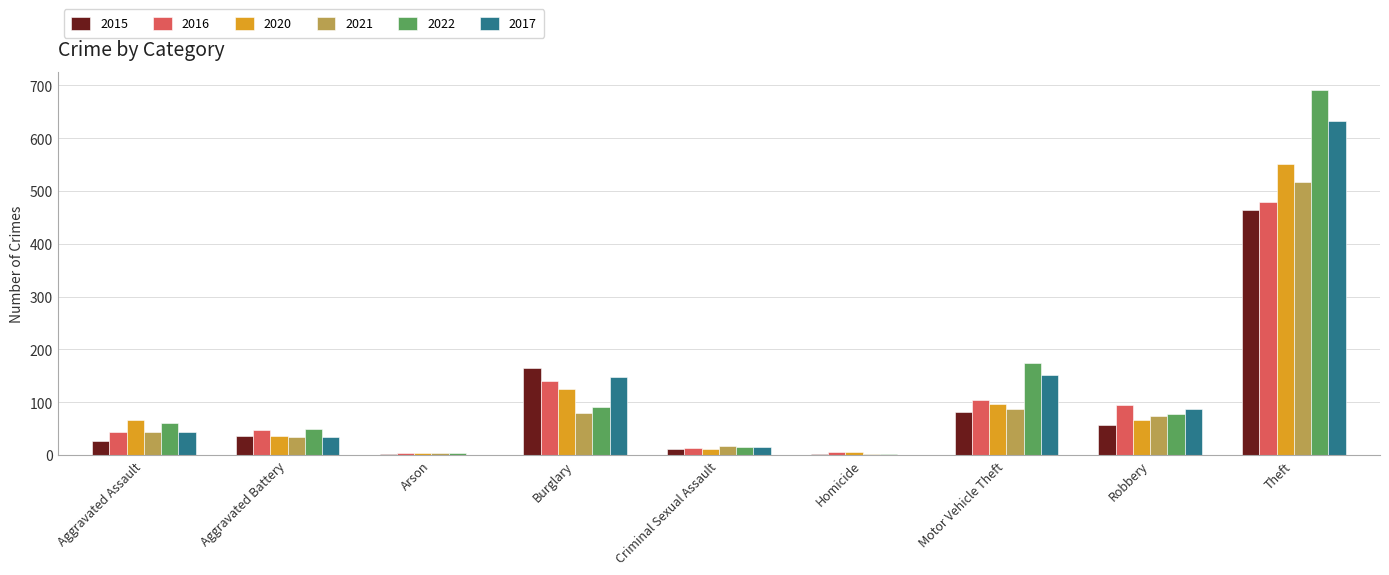

How many groups of bars are there?

9